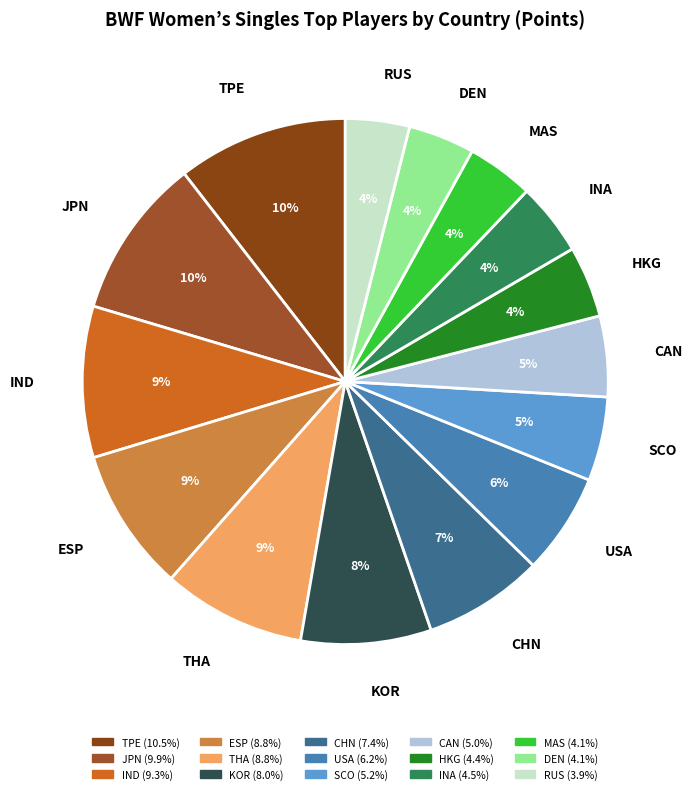

Is the sum of HKG and DEN greater than half?

No